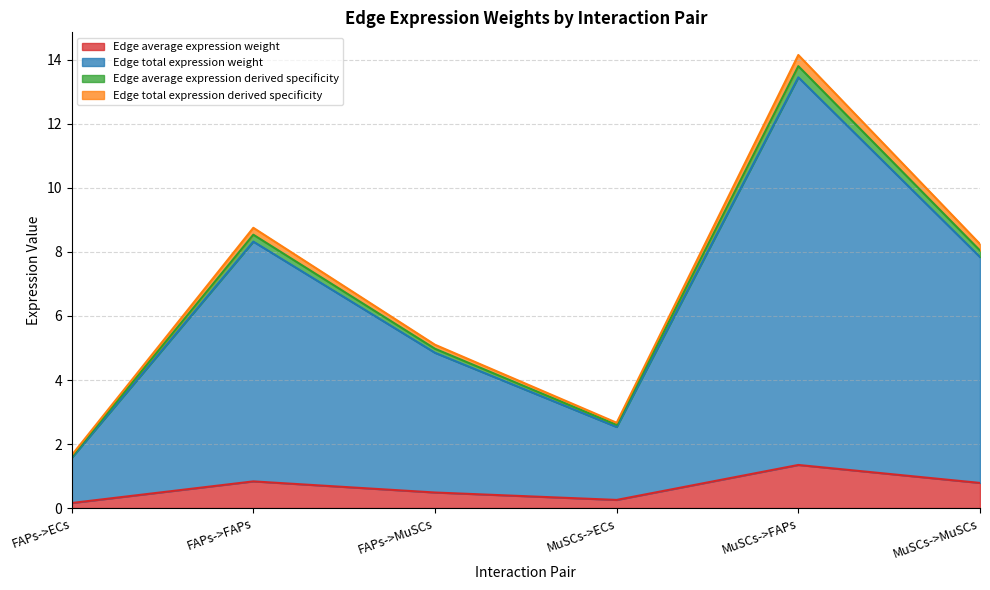

How many lines are shown in the chart?

4